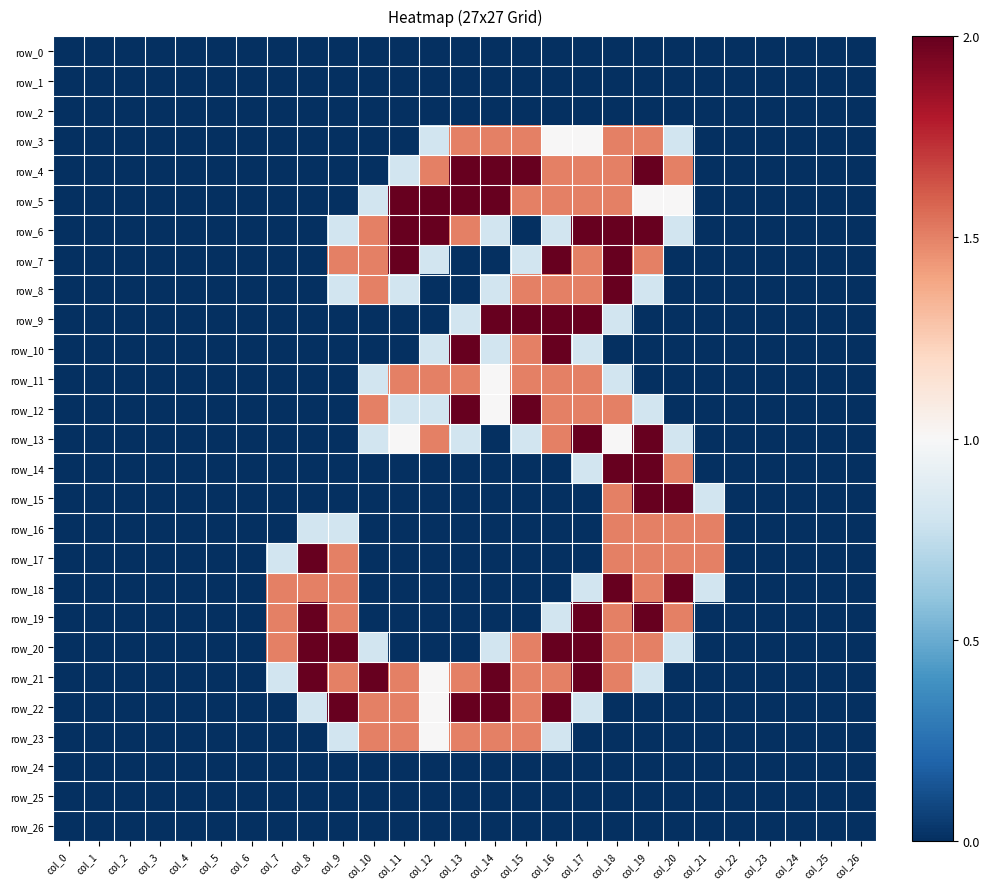

At which category is the sum across all series the highest?

col_18